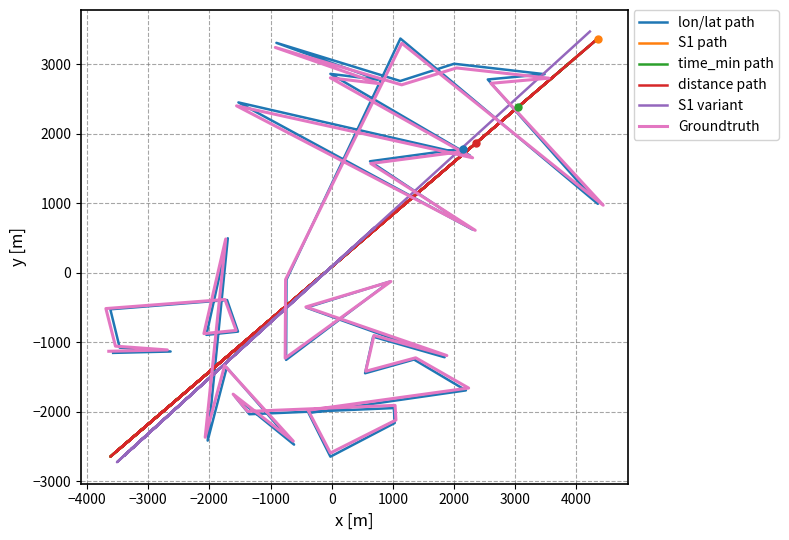

What is the difference between the second highest and minimum values in the time_min path series?

5689.1